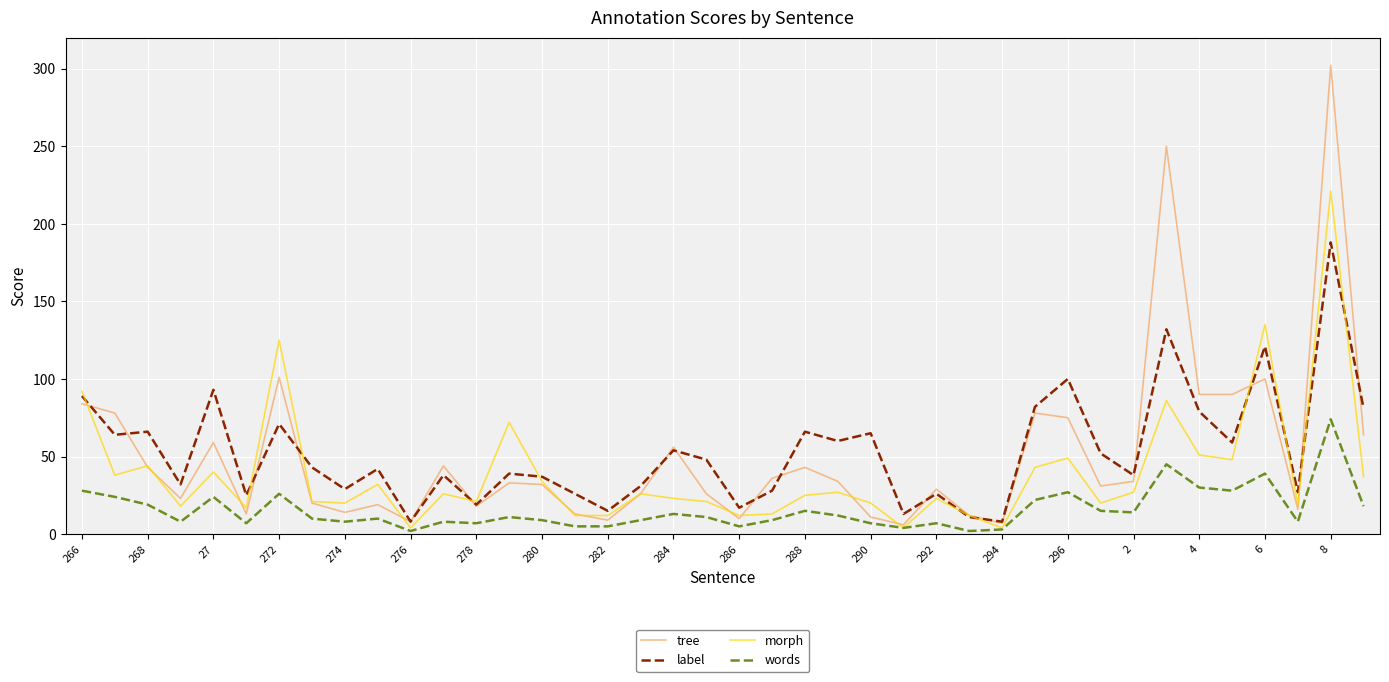

Which series has the largest range (max minus min)?

tree